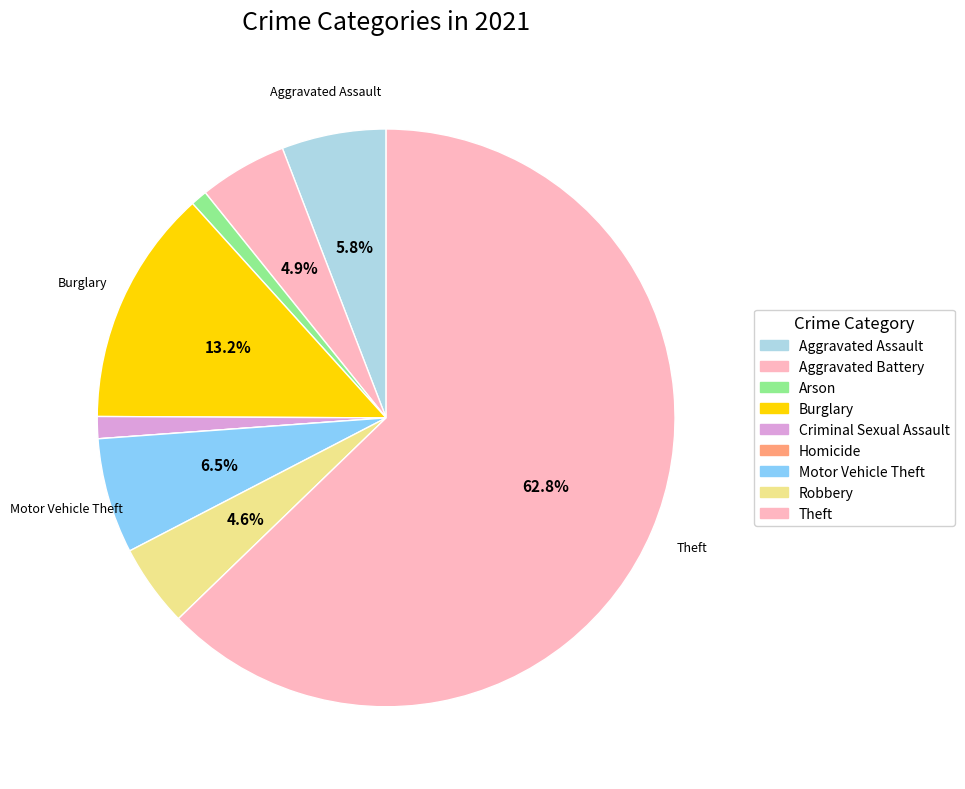

Is it true that Burglary is 13% of the pie?

True